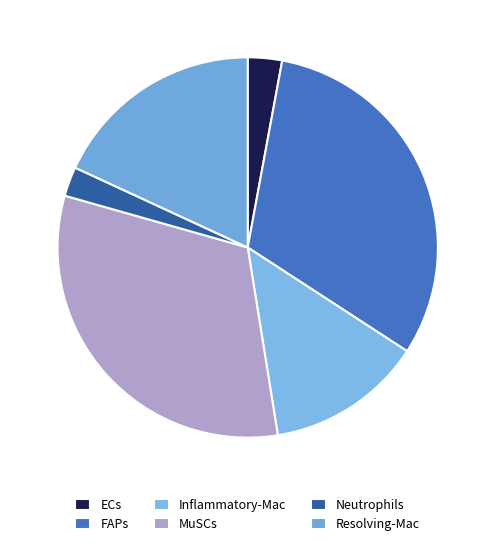

Rank the categories by value from highest to lowest.

MuSCs, FAPs, Resolving-Mac, Inflammatory-Mac, ECs, Neutrophils